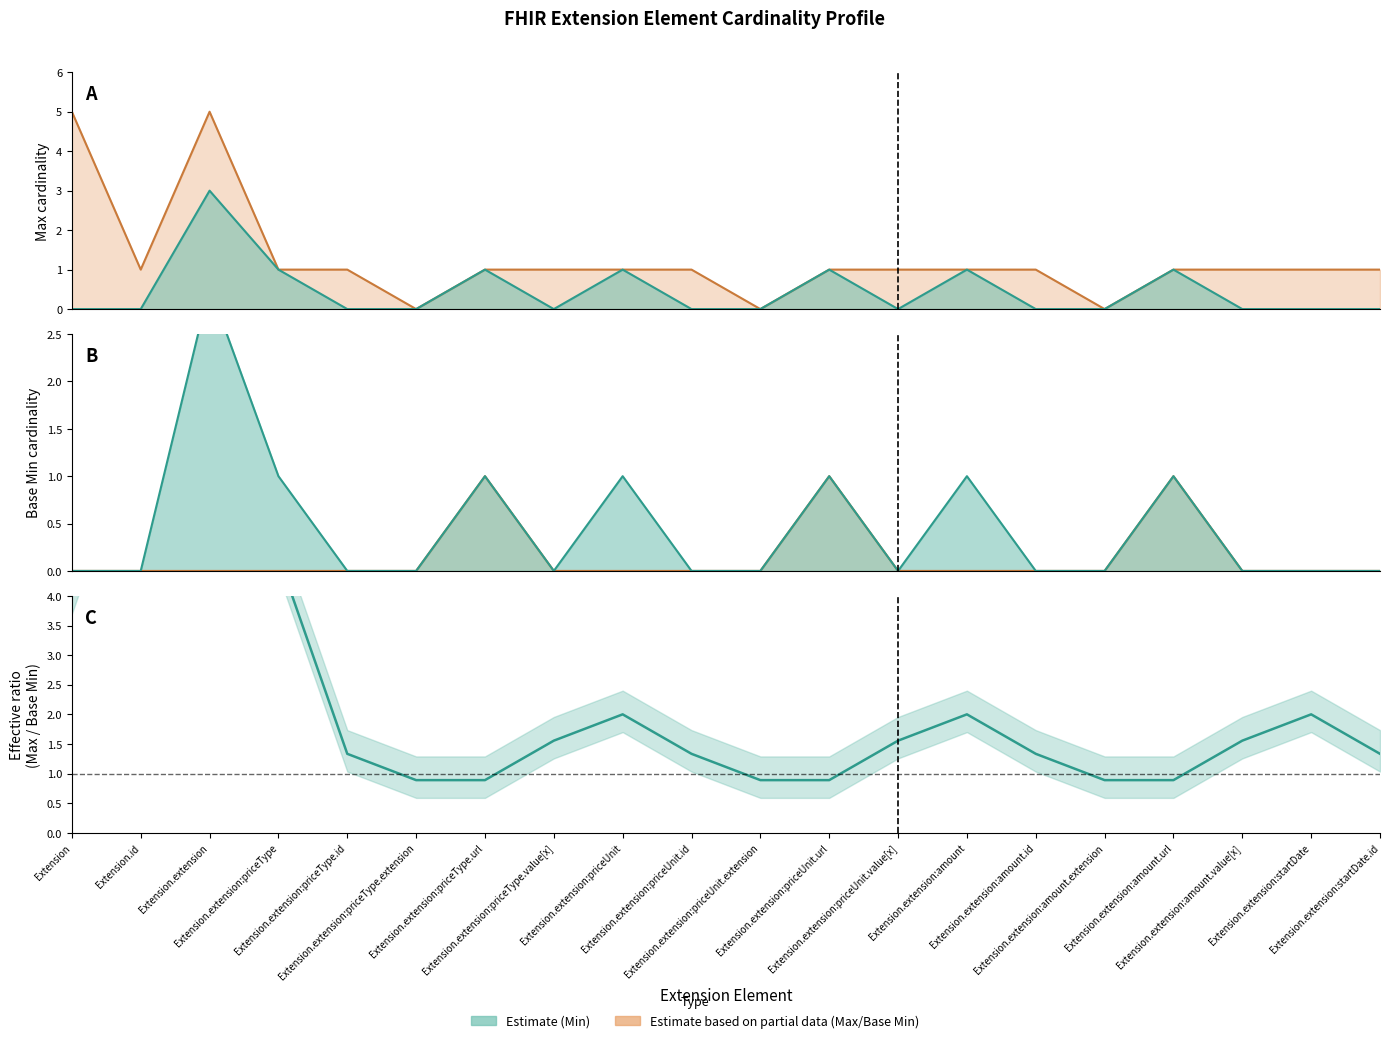

Reading right to left, transcribe all the data shown in this chart.

Max: Extension.extension:startDate.id=1.0	Extension.extension:startDate=1.0	Extension.extension:amount.value[x]=1.0	Extension.extension:amount.url=1.0	Extension.extension:amount.extension=0.0	Extension.extension:amount.id=1.0	Extension.extension:amount=1.0	Extension.extension:priceUnit.value[x]=1.0	Extension.extension:priceUnit.url=1.0	Extension.extension:priceUnit.extension=0.0	Extension.extension:priceUnit.id=1.0	Extension.extension:priceUnit=1.0	Extension.extension:priceType.value[x]=1.0	Extension.extension:priceType.url=1.0	Extension.extension:priceType.extension=0.0	Extension.extension:priceType.id=1.0	Extension.extension:priceType=1.0	Extension.extension=5.0	Extension.id=1.0	Extension=5.0
Min: Extension.extension:startDate.id=0.0	Extension.extension:startDate=0.0	Extension.extension:amount.value[x]=0.0	Extension.extension:amount.url=1.0	Extension.extension:amount.extension=0.0	Extension.extension:amount.id=0.0	Extension.extension:amount=1.0	Extension.extension:priceUnit.value[x]=0.0	Extension.extension:priceUnit.url=1.0	Extension.extension:priceUnit.extension=0.0	Extension.extension:priceUnit.id=0.0	Extension.extension:priceUnit=1.0	Extension.extension:priceType.value[x]=0.0	Extension.extension:priceType.url=1.0	Extension.extension:priceType.extension=0.0	Extension.extension:priceType.id=0.0	Extension.extension:priceType=1.0	Extension.extension=3.0	Extension.id=0.0	Extension=0.0
Base Min: Extension.extension:startDate.id=0.0	Extension.extension:startDate=0.0	Extension.extension:amount.value[x]=0.0	Extension.extension:amount.url=1.0	Extension.extension:amount.extension=0.0	Extension.extension:amount.id=0.0	Extension.extension:amount=0.0	Extension.extension:priceUnit.value[x]=0.0	Extension.extension:priceUnit.url=1.0	Extension.extension:priceUnit.extension=0.0	Extension.extension:priceUnit.id=0.0	Extension.extension:priceUnit=0.0	Extension.extension:priceType.value[x]=0.0	Extension.extension:priceType.url=1.0	Extension.extension:priceType.extension=0.0	Extension.extension:priceType.id=0.0	Extension.extension:priceType=0.0	Extension.extension=0.0	Extension.id=0.0	Extension=0.0
Estimate: Extension.extension:startDate.id=1.3	Extension.extension:startDate=2.0	Extension.extension:amount.value[x]=1.6	Extension.extension:amount.url=0.9	Extension.extension:amount.extension=0.9	Extension.extension:amount.id=1.3	Extension.extension:amount=2.0	Extension.extension:priceUnit.value[x]=1.6	Extension.extension:priceUnit.url=0.9	Extension.extension:priceUnit.extension=0.9	Extension.extension:priceUnit.id=1.3	Extension.extension:priceUnit=2.0	Extension.extension:priceType.value[x]=1.6	Extension.extension:priceType.url=0.9	Extension.extension:priceType.extension=0.9	Extension.extension:priceType.id=1.3	Extension.extension:priceType=4.7	Extension.extension=4.7	Extension.id=7.3	Extension=4.0